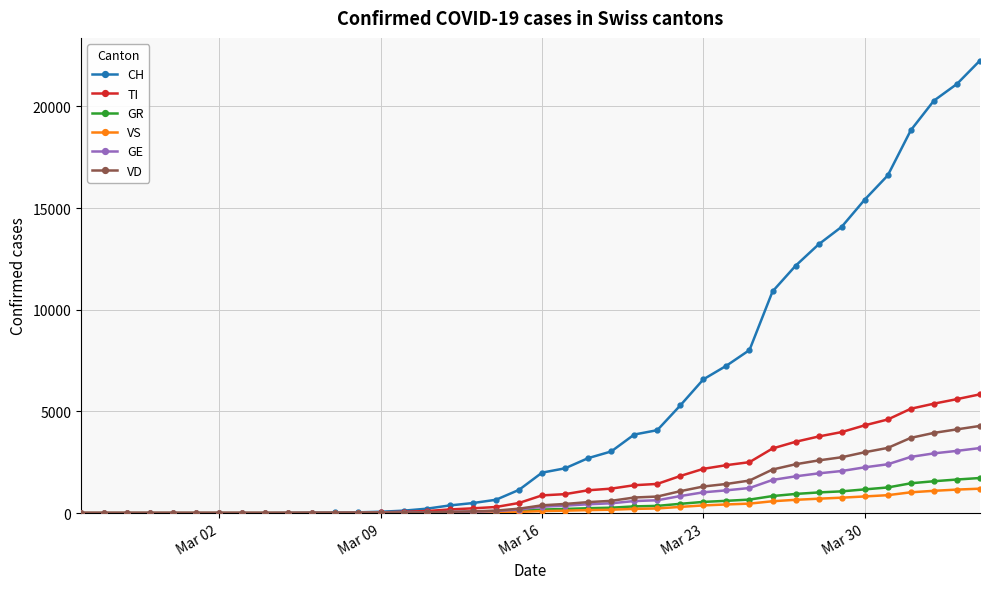

What is the maximum value for VS?

1198